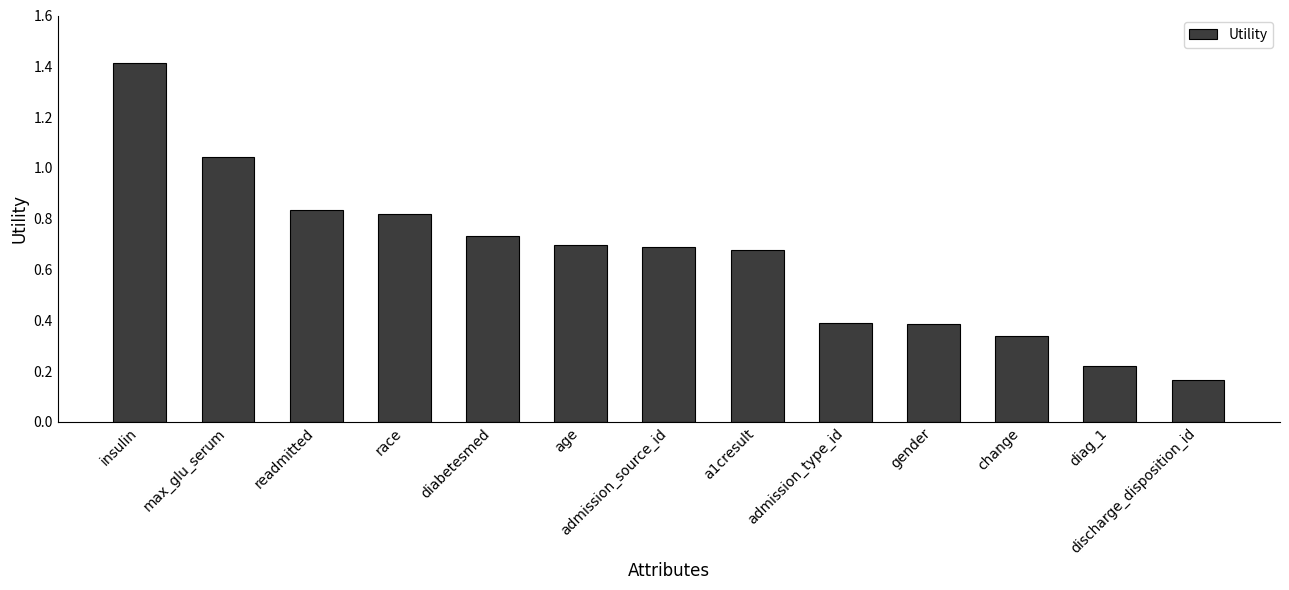

What position from the right is readmitted?

11